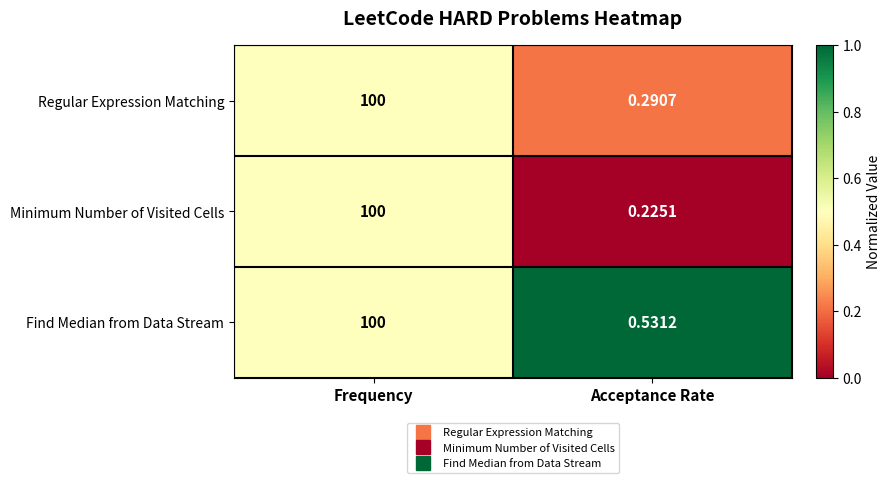

At which category does the chart reach its minimum across all series?

Acceptance Rate